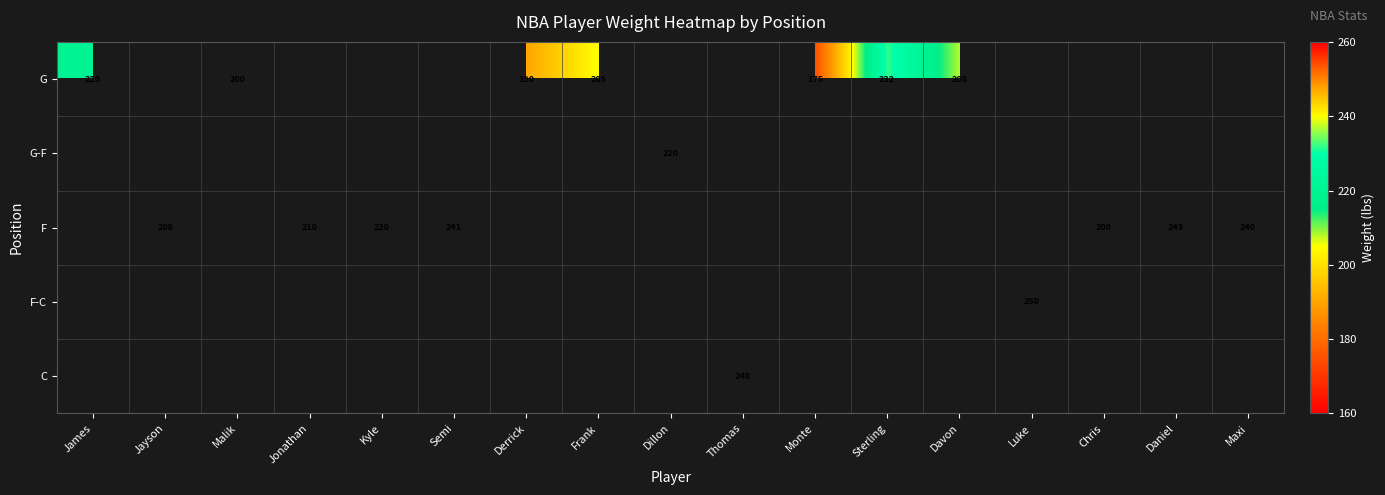

At how many categories does at least one series exceed 235?

5